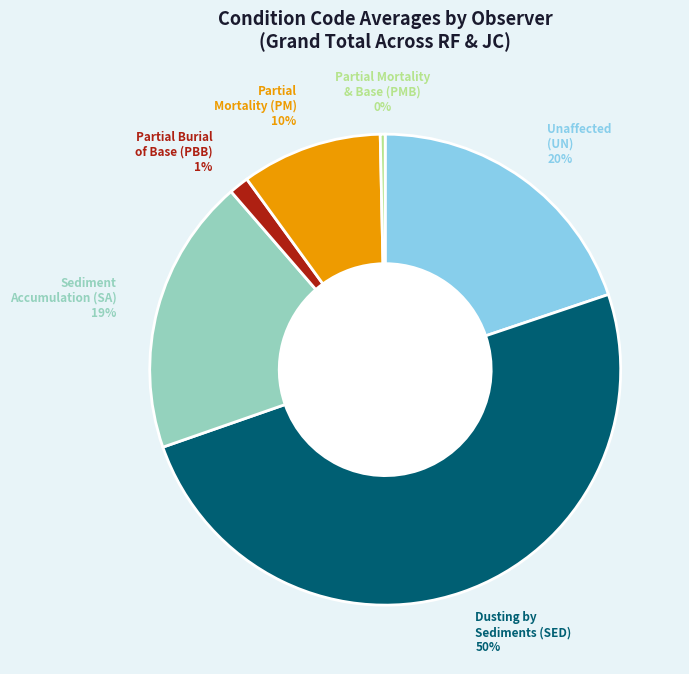

To the nearest percent, what is the average slice percentage?

17%